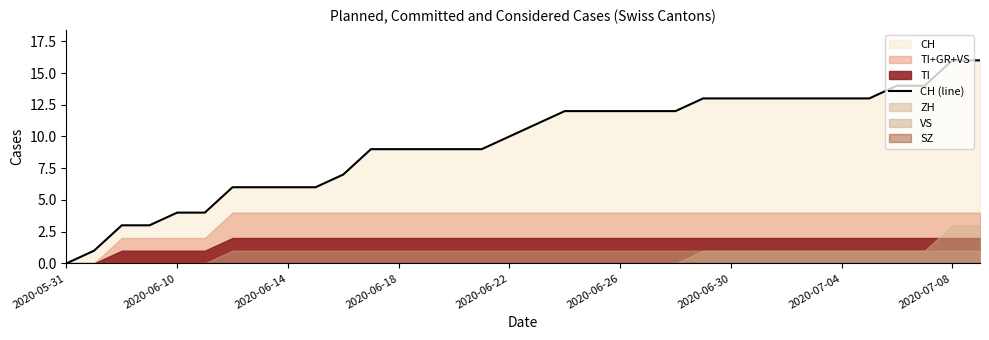

The CH (line) series shows 15 at 2020-06-18. True or false?

False